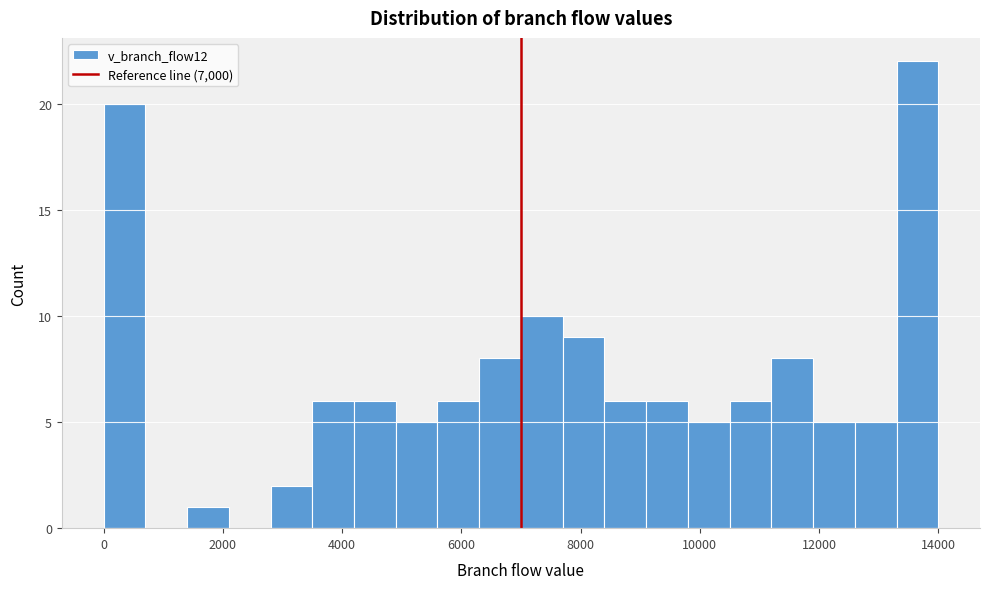

Read against the x-axis, roughly where is the centre of the tallest bar?

13600